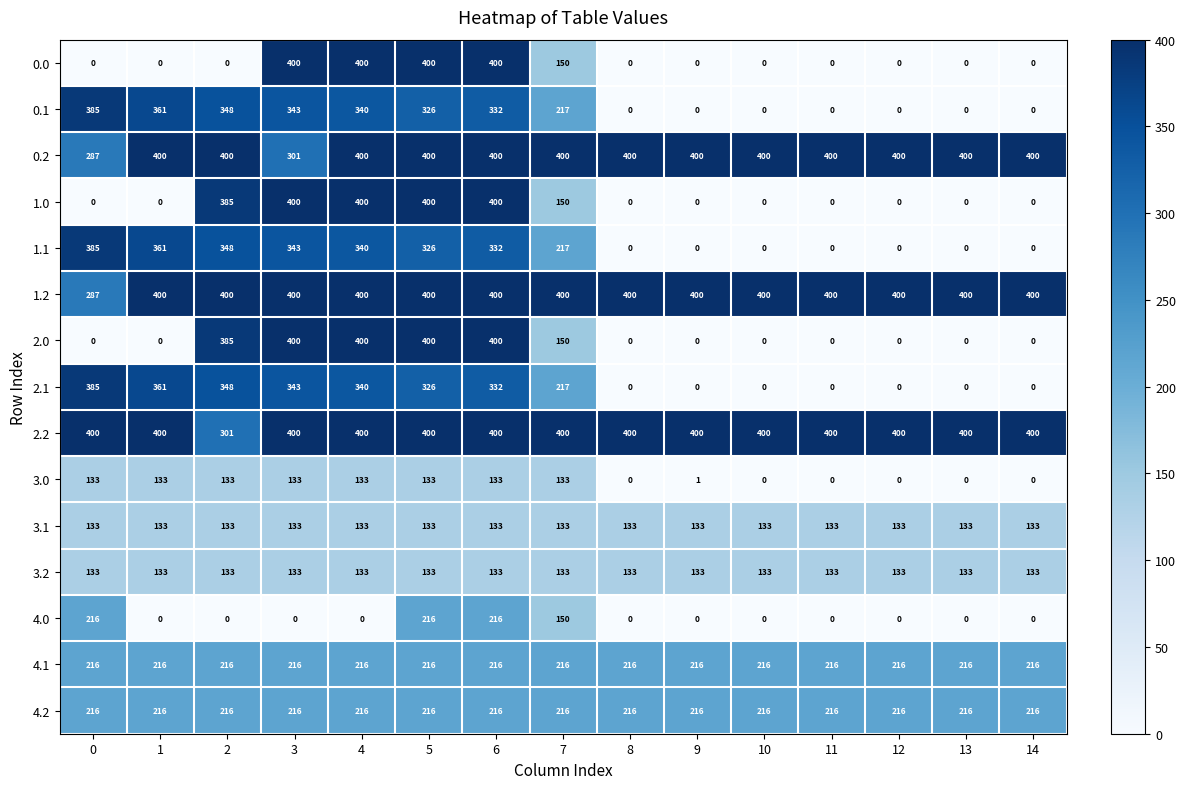

What is the average value of the 0.2 series?

386